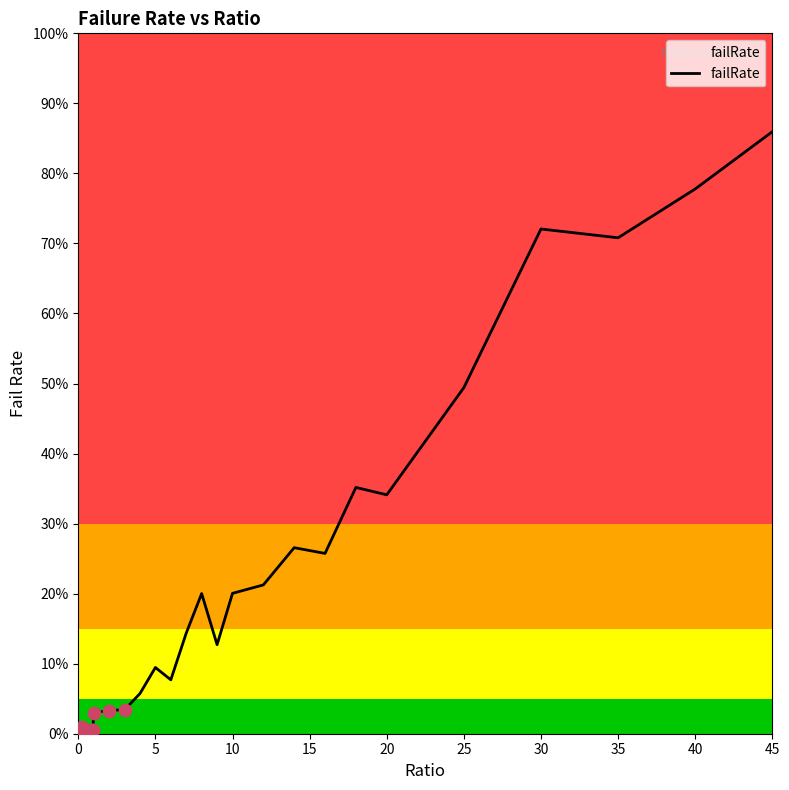

Does the chart have visible grid lines?

No